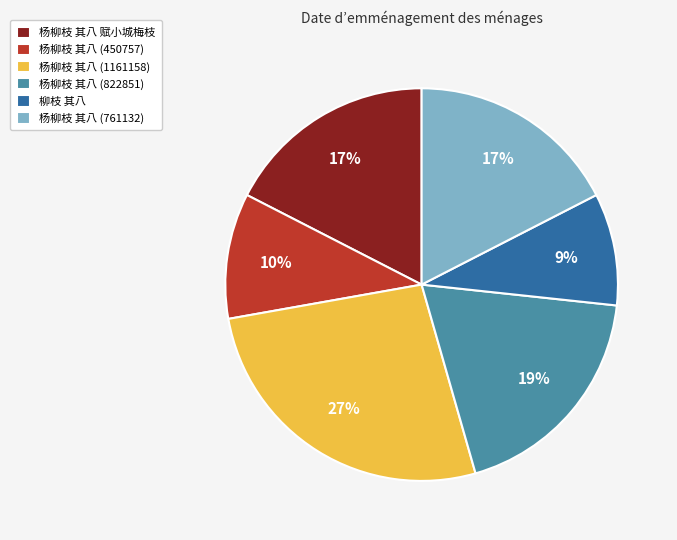

Which category has the smallest portion of the pie?

柳枝 其八